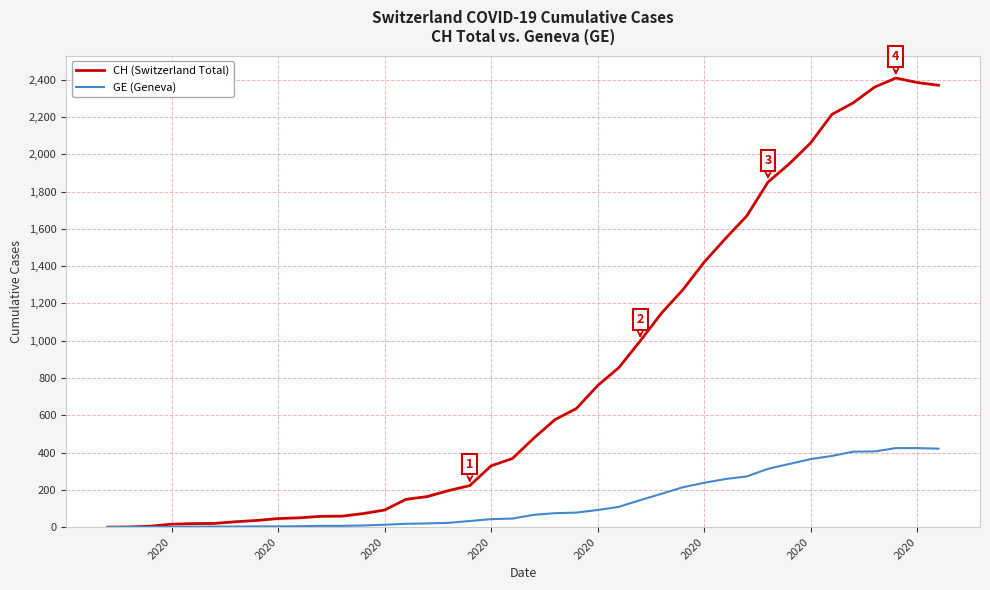

Does the chart display data point markers on the line(s)?

No